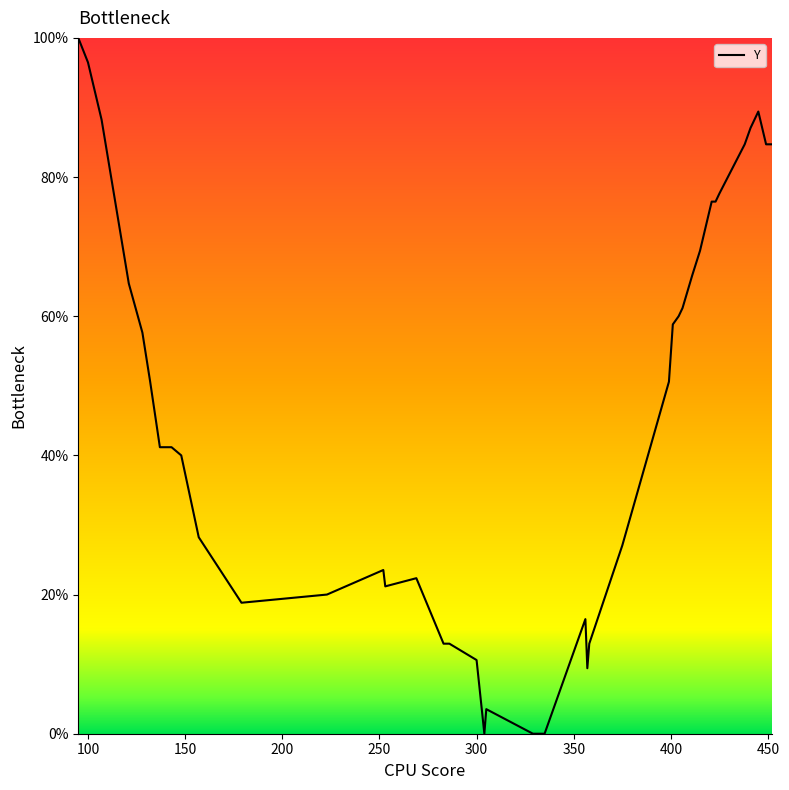

What is the greatest value displayed?

100.0